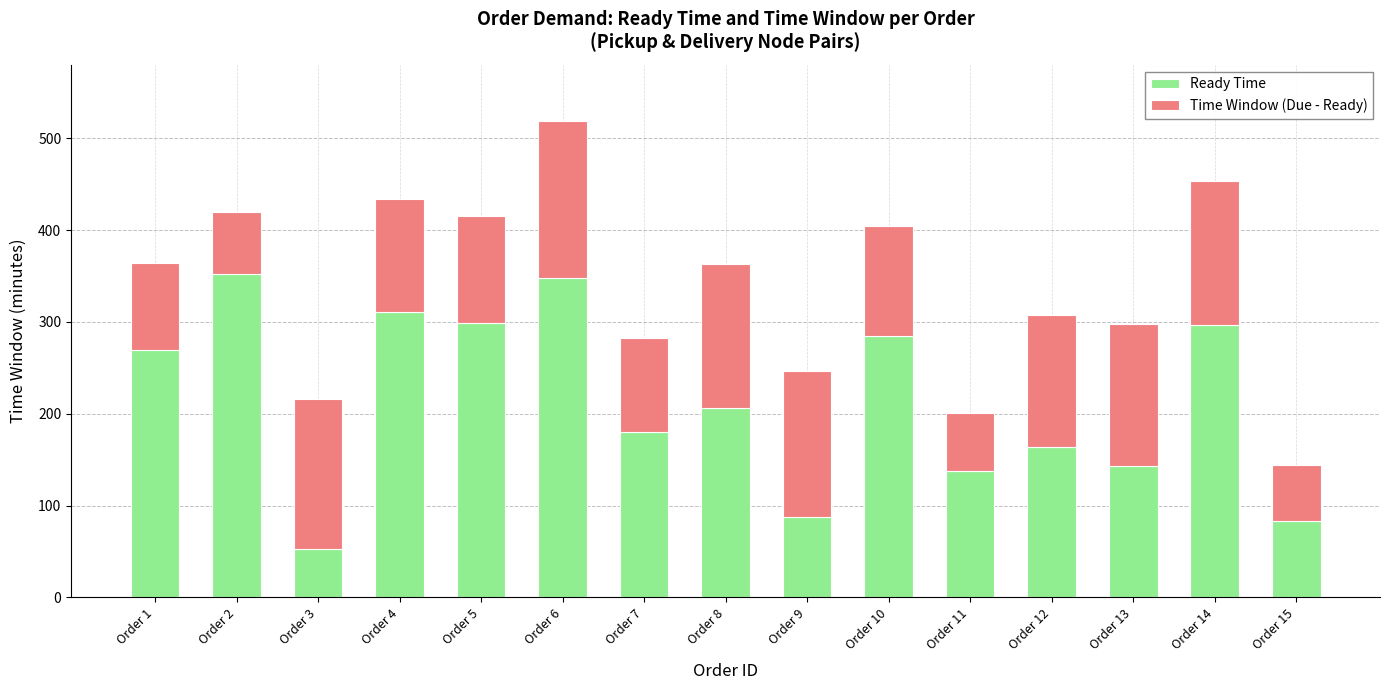

What is the sum of the Ready Time values at Order 7 and Order 8?

386